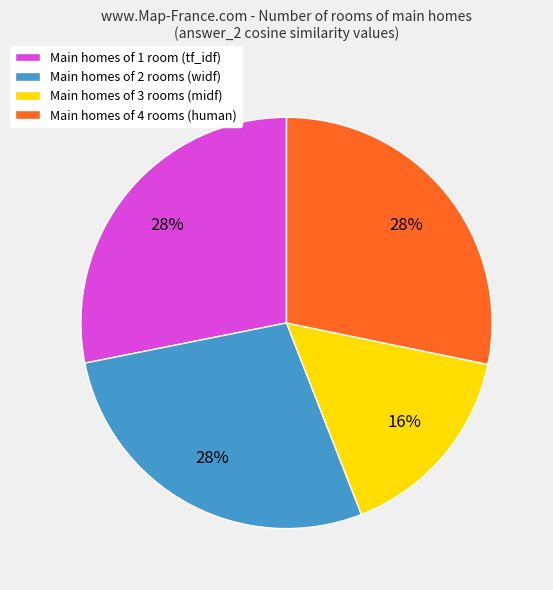

To the nearest percent, what percentage of the pie is Main homes of 4 rooms (human)?

28%